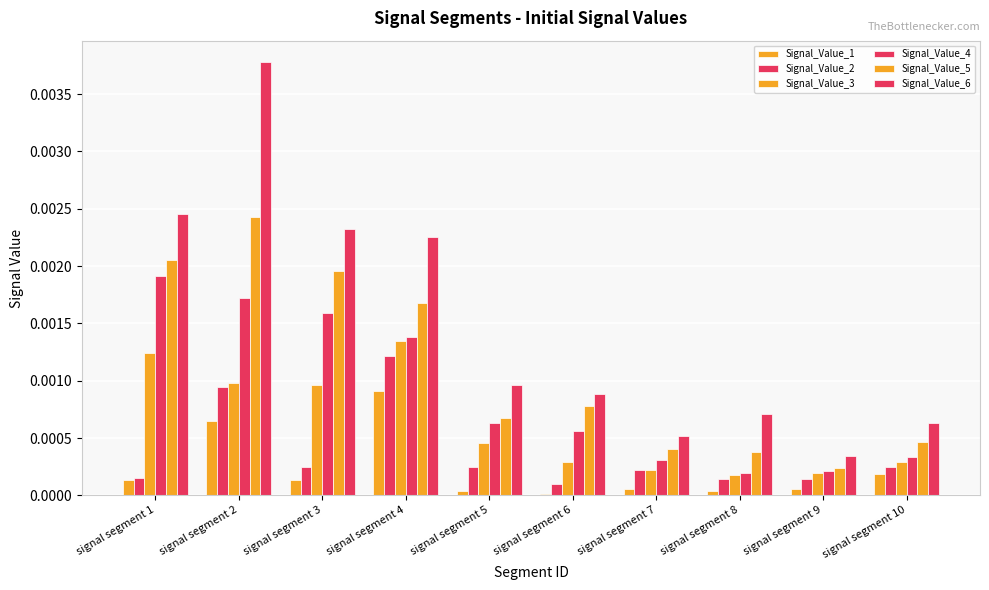

At which category is the sum across all series the highest?

signal segment 2